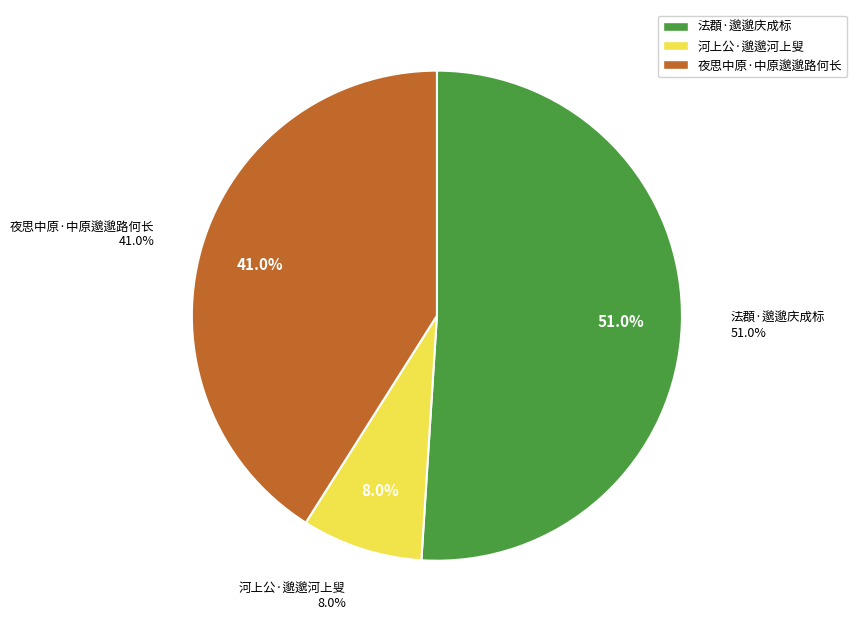

Which has a higher value, 河上公·邈邈河上叟 or 法頵·邈邈庆成标?

法頵·邈邈庆成标